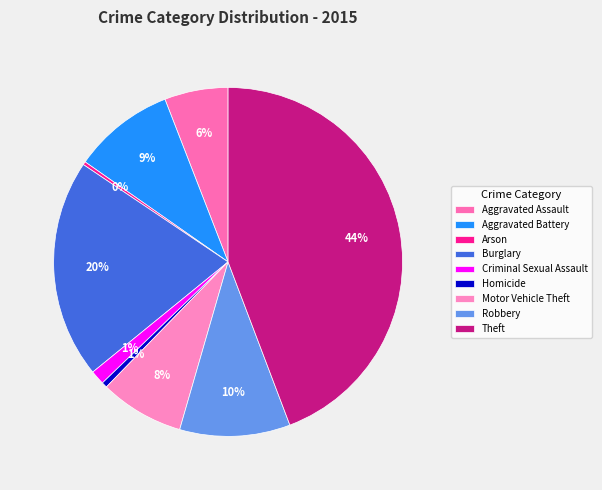

How many segments does this pie chart have?

9